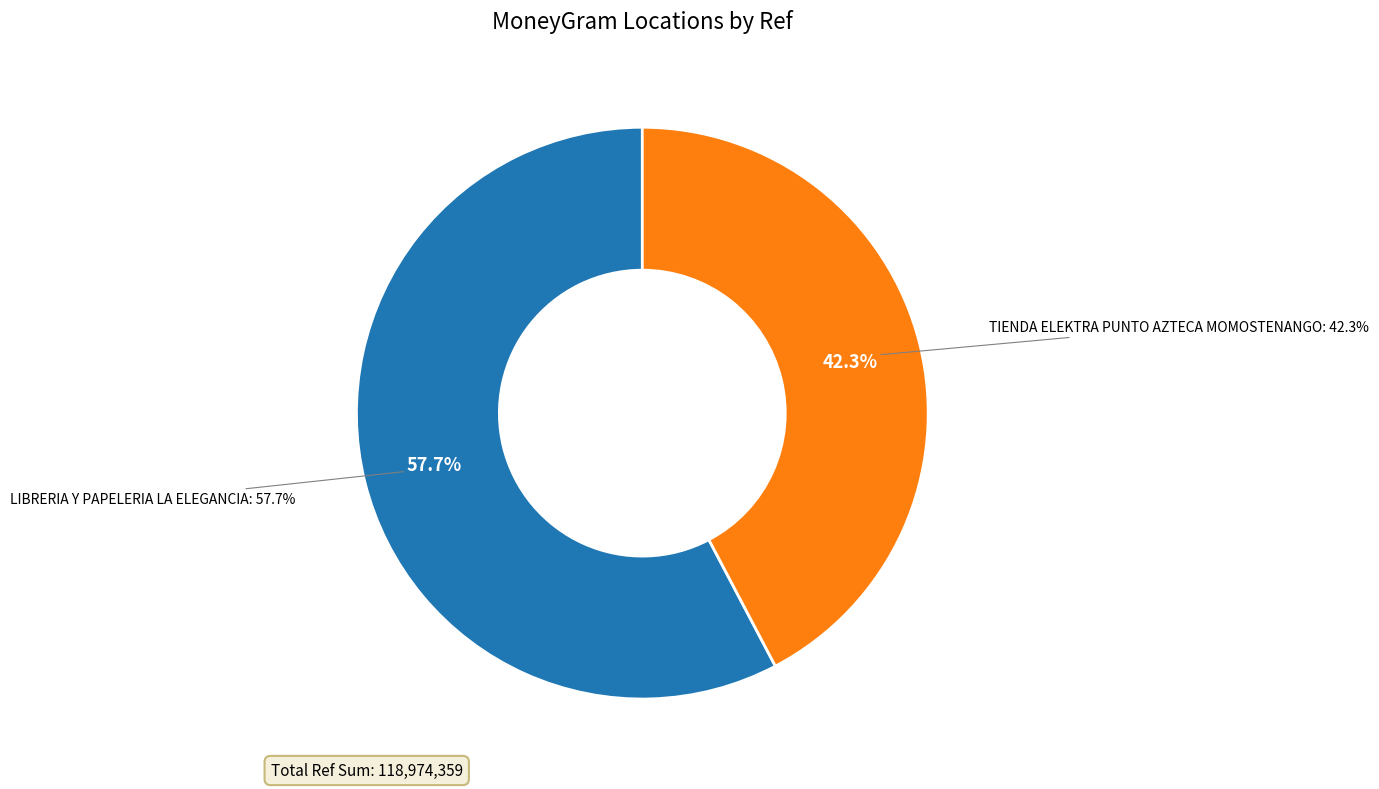

Which category has the biggest portion of the pie?

LIBRERIA Y PAPELERIA LA ELEGANCIA